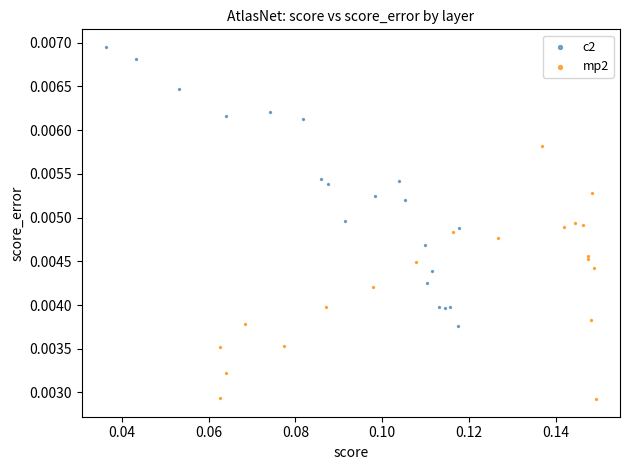

Which series reaches the maximum Y coordinate?

c2